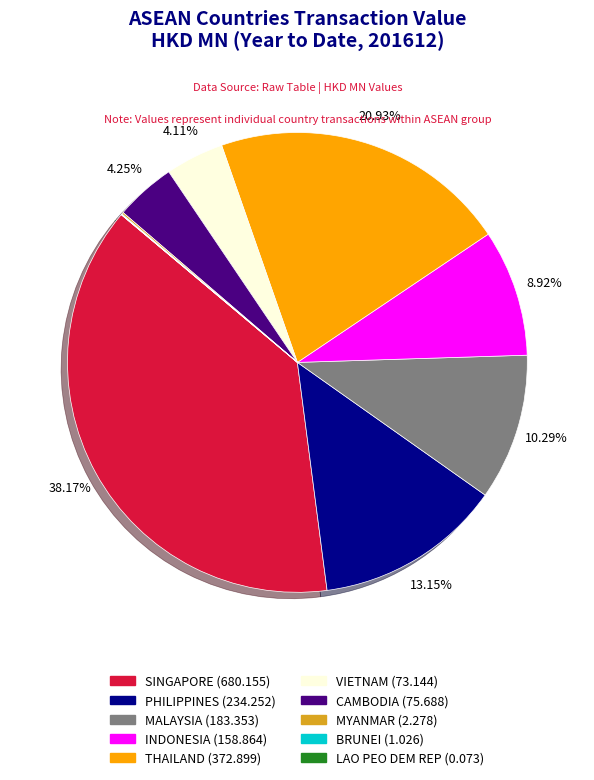

To the nearest percent, what is the difference between the largest and smallest slice percentages?

38%